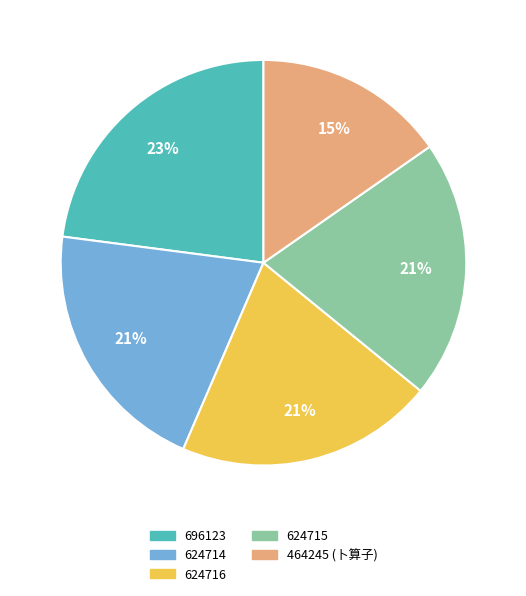

To the nearest percent, what portion does 624714 represent?

21%